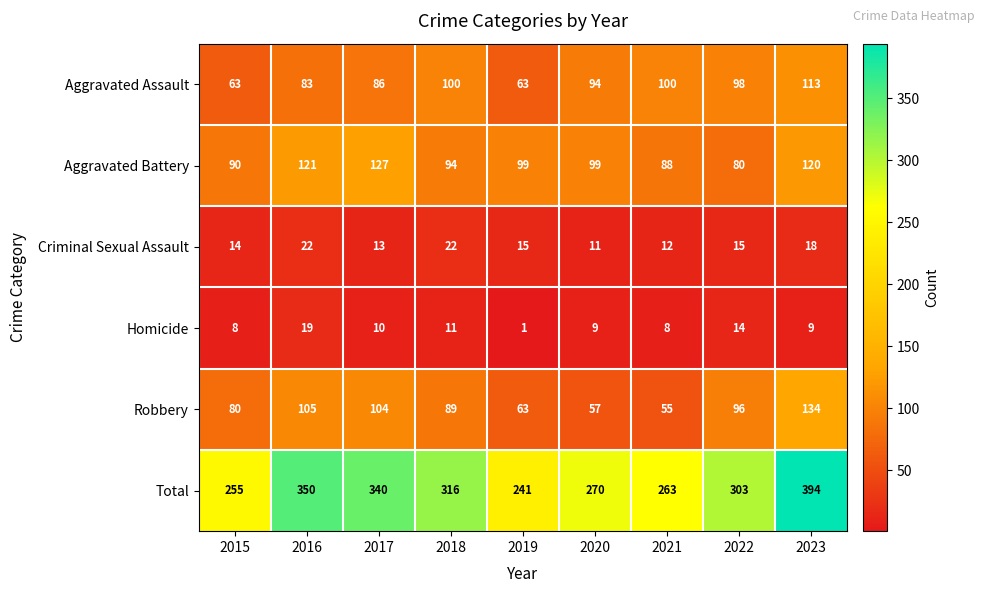

Read the Total value at 2018.

316